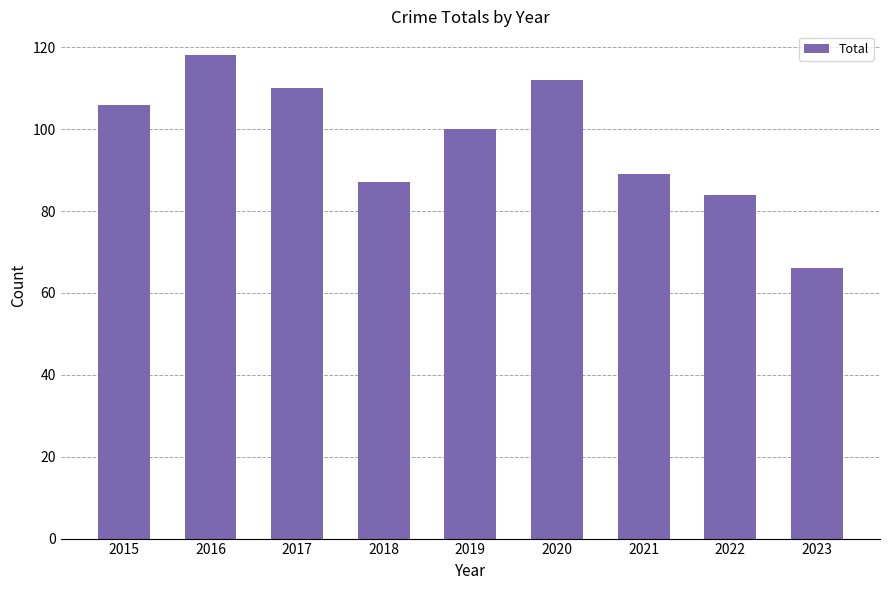

What is the difference between the maximum and minimum values?

52